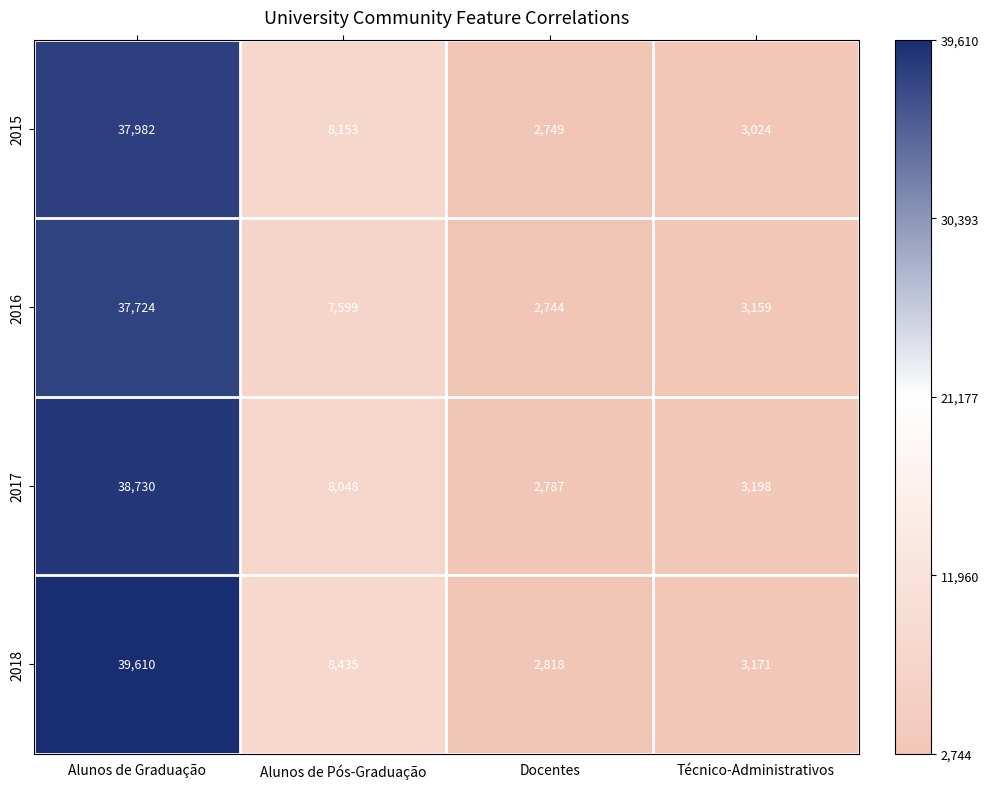

Reading left to right, what are all the values shown in this chart?

2015: 37982	8153	2749	3024
2016: 37724	7599	2744	3159
2017: 38730	8048	2787	3198
2018: 39610	8435	2818	3171